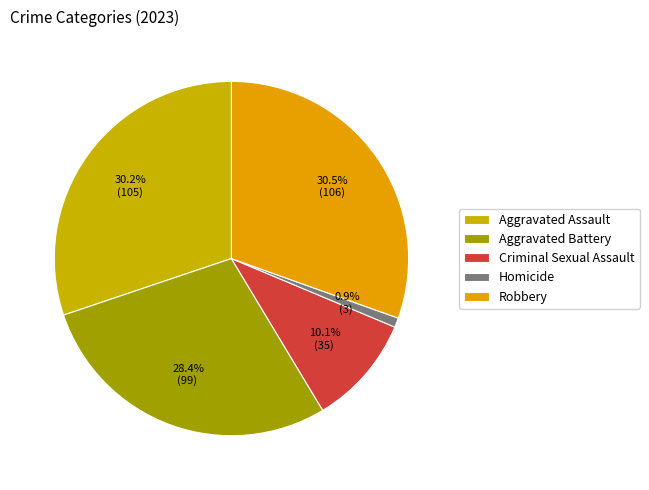

Is the sum of Robbery and Aggravated Battery greater than half?

Yes